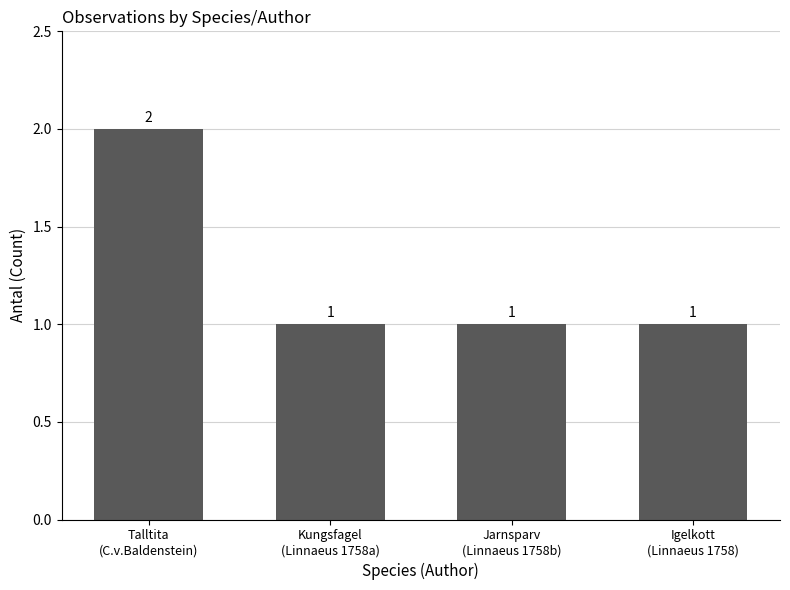

Does the chart contain any negative values?

No